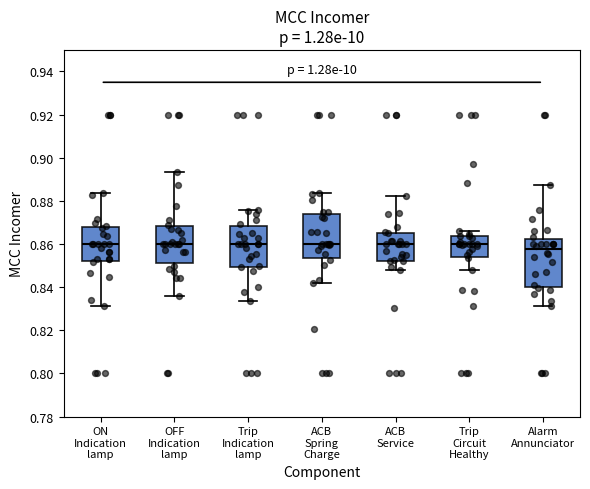

Reading left to right, transcribe this box plot: for each box, give where its median line is, the range the box spans, and where its two whiskers end, as read against the y-axis. The values are not printed on the chart, so give them approximately, as read against the axis.

ON Indication lamp: median 0.860, box 0.852 to 0.868, whiskers 0.832 to 0.884
OFF Indication lamp: median 0.860, box 0.852 to 0.868, whiskers 0.836 to 0.894
Trip Indication lamp: median 0.860, box 0.850 to 0.868, whiskers 0.834 to 0.876
ACB Spring Charge: median 0.860, box 0.854 to 0.874, whiskers 0.842 to 0.884
ACB Service: median 0.860, box 0.852 to 0.866, whiskers 0.848 to 0.882
Trip Circuit Healthy: median 0.860, box 0.854 to 0.864, whiskers 0.848 to 0.866
Alarm Annunciator: median 0.858, box 0.840 to 0.862, whiskers 0.832 to 0.888